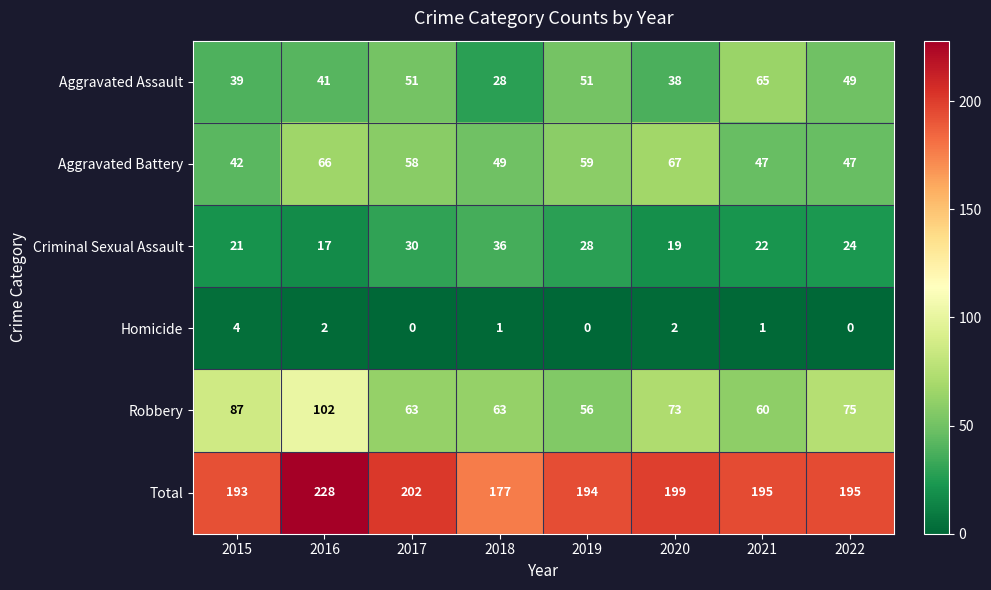

What is the difference between the second highest and minimum values in the Robbery series?

31